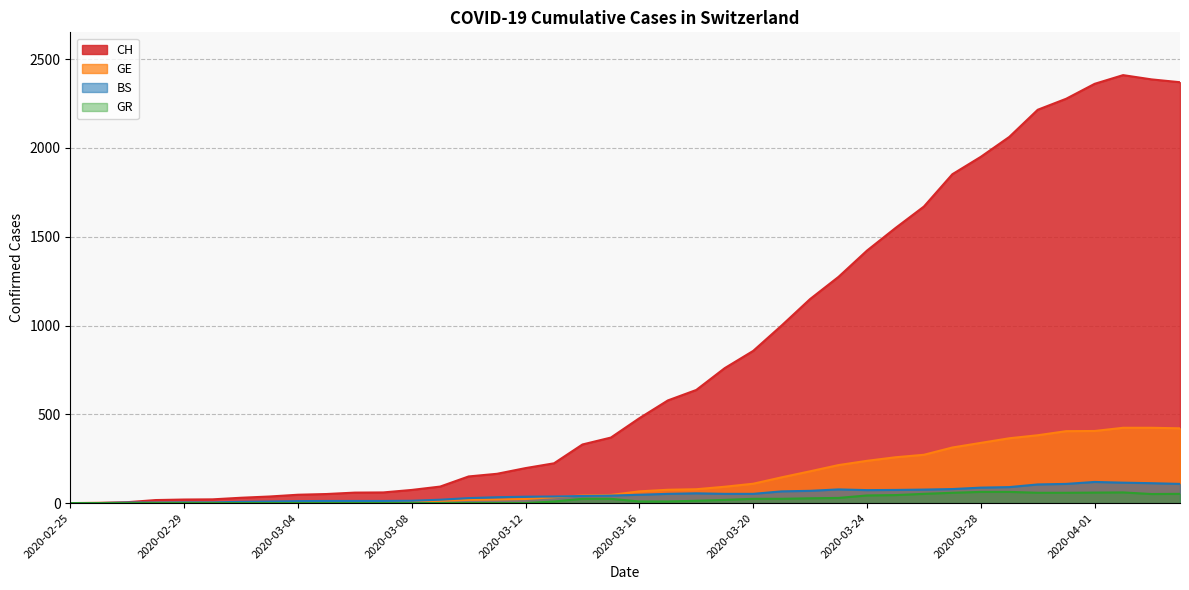

What is the difference between the highest and lowest values at 2020-03-25?

1504